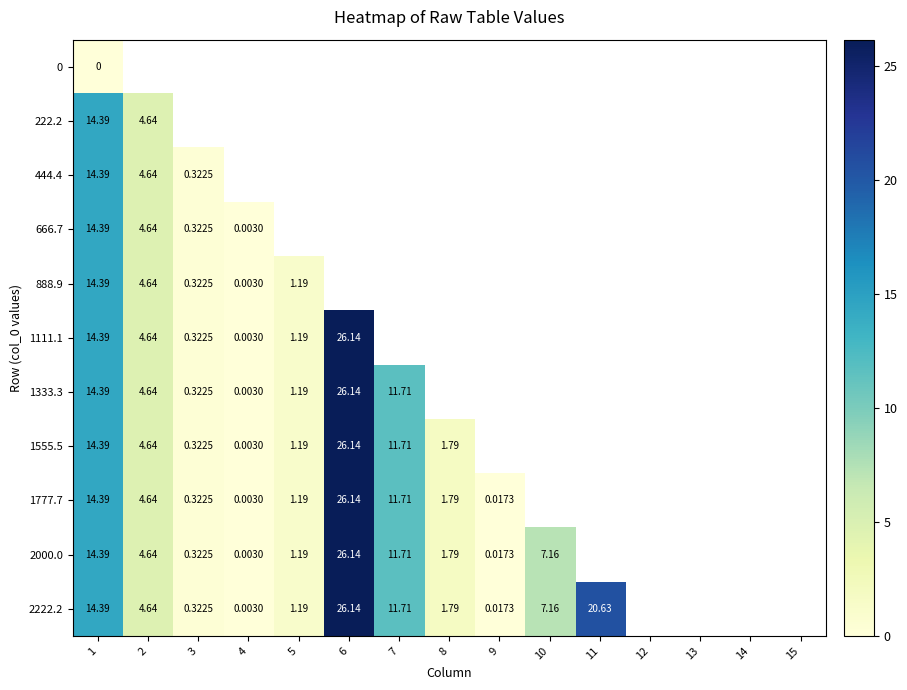

At which label does 666.7 first exceed 3?

1